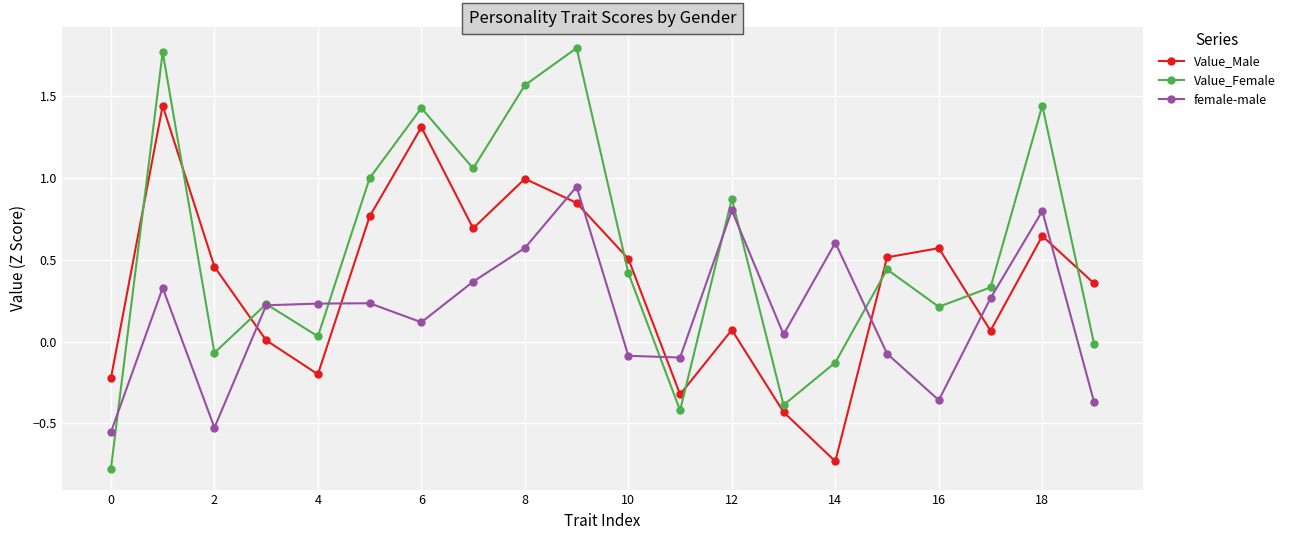

True or false: Value_Female and Value_Male cross at least once.

True